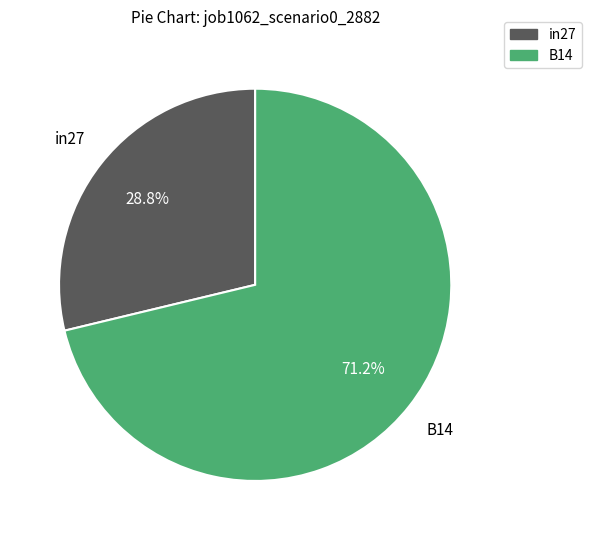

Is there any slice that represents more than half of the pie?

Yes